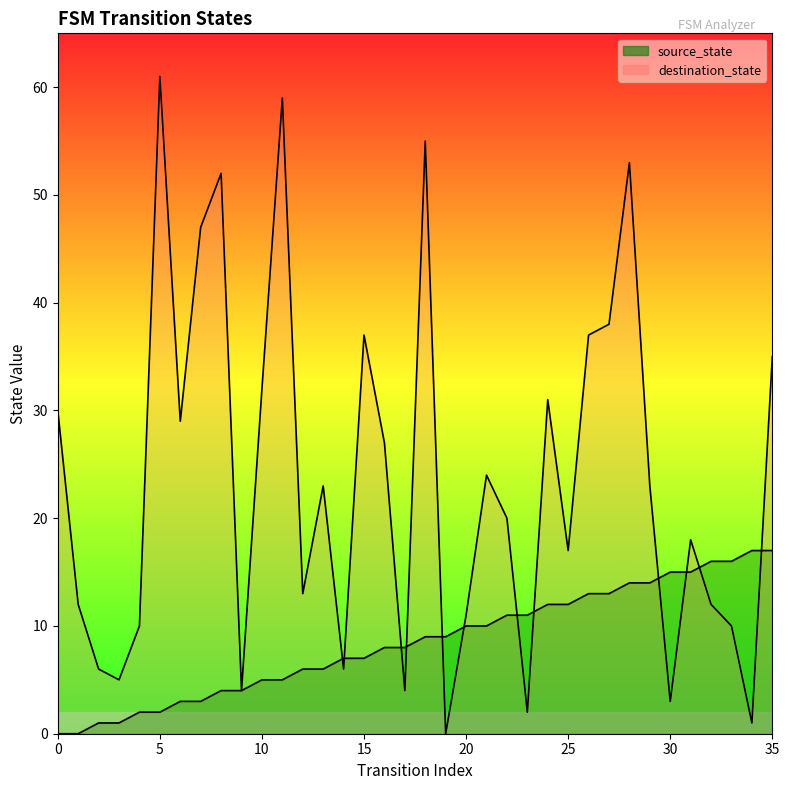

The destination_state series shows 53 at 28. True or false?

True